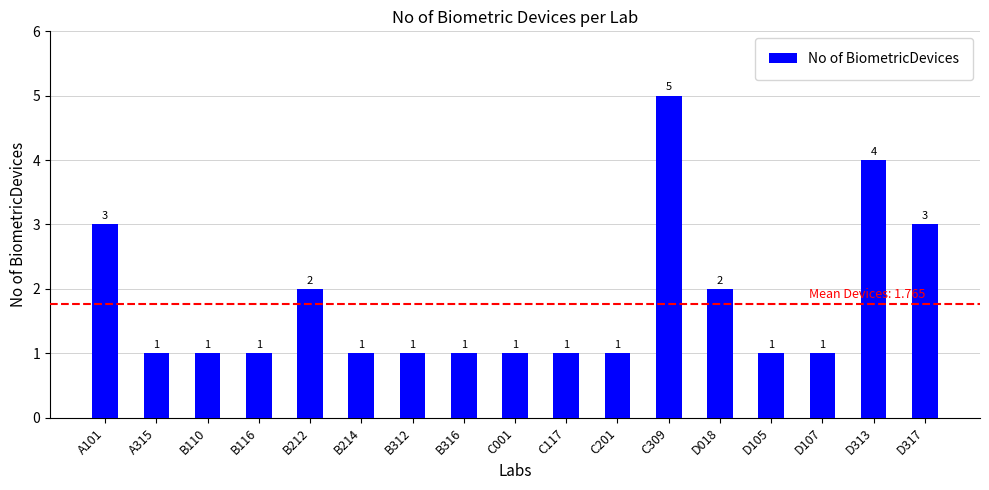

Which label corresponds to the largest value in the chart?

C309